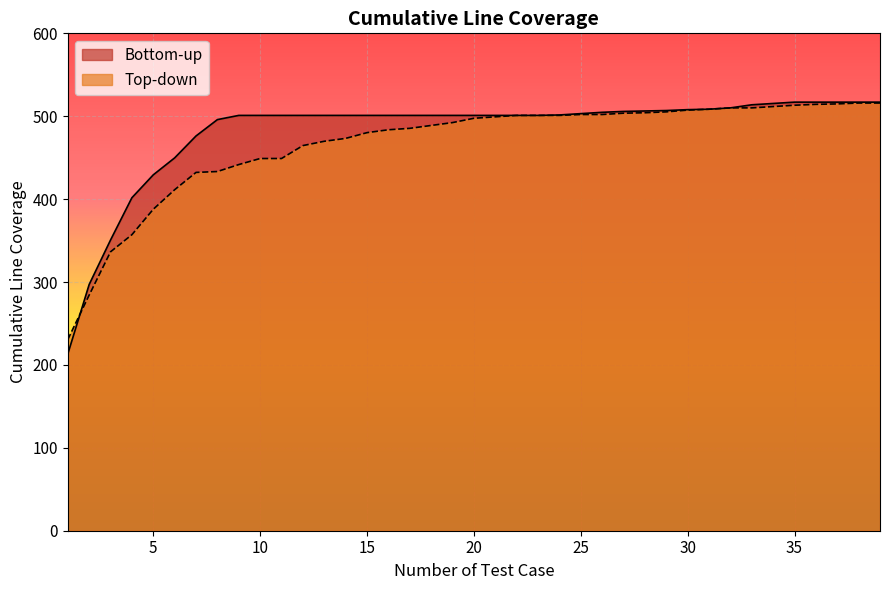

How many data points in Bottom-up are less than 501?

8